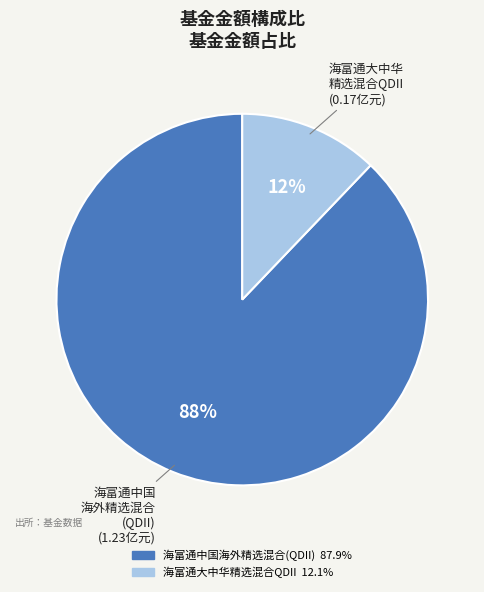

Which slice is the largest?

海富通中国海外精选混合(QDII)